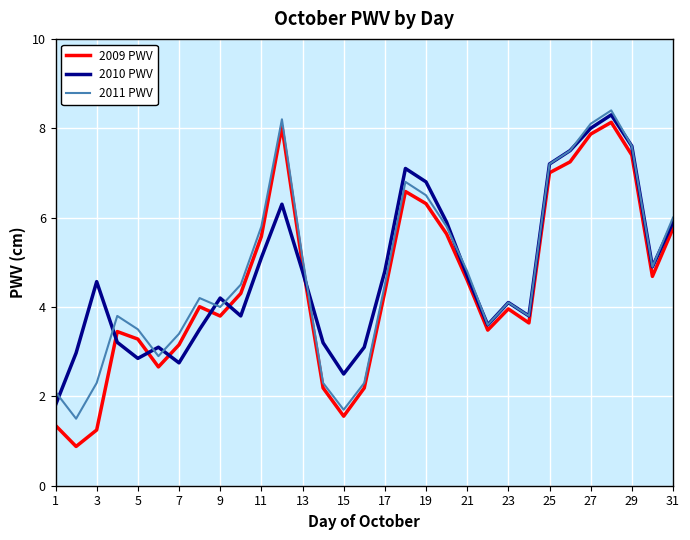

What is the greatest value displayed?

8.4